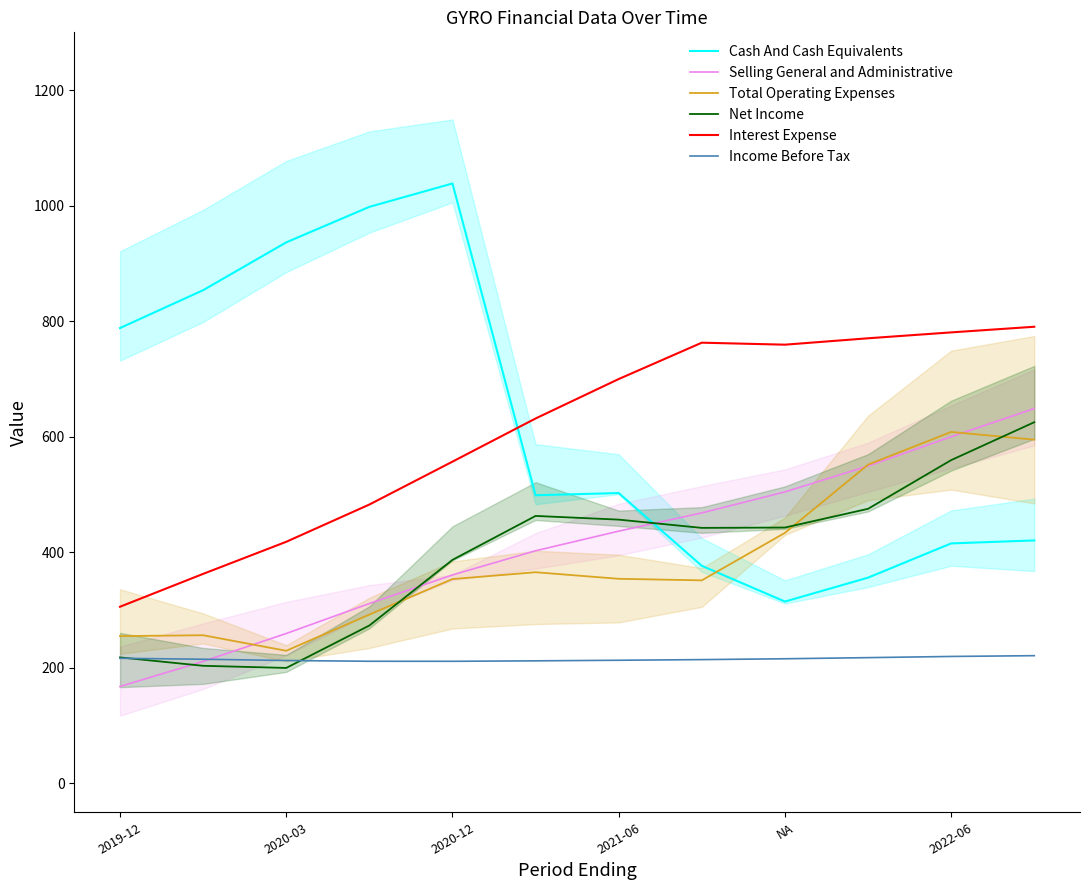

What are all the series names shown in the legend?

Cash And Cash Equivalents, Selling General and Administrative, Total Operating Expenses, Net Income, Interest Expense, Income Before Tax